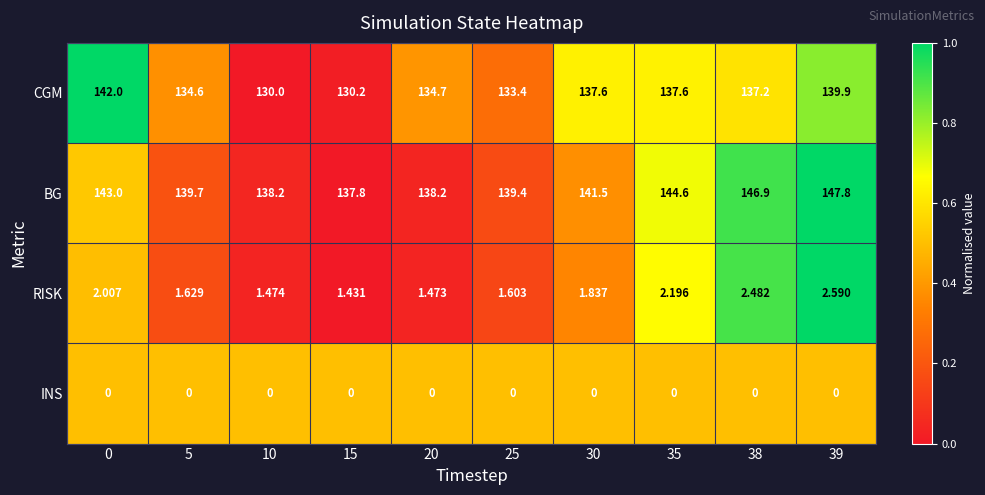

At 39, list the series in order from smallest to largest.

INS, RISK, CGM, BG